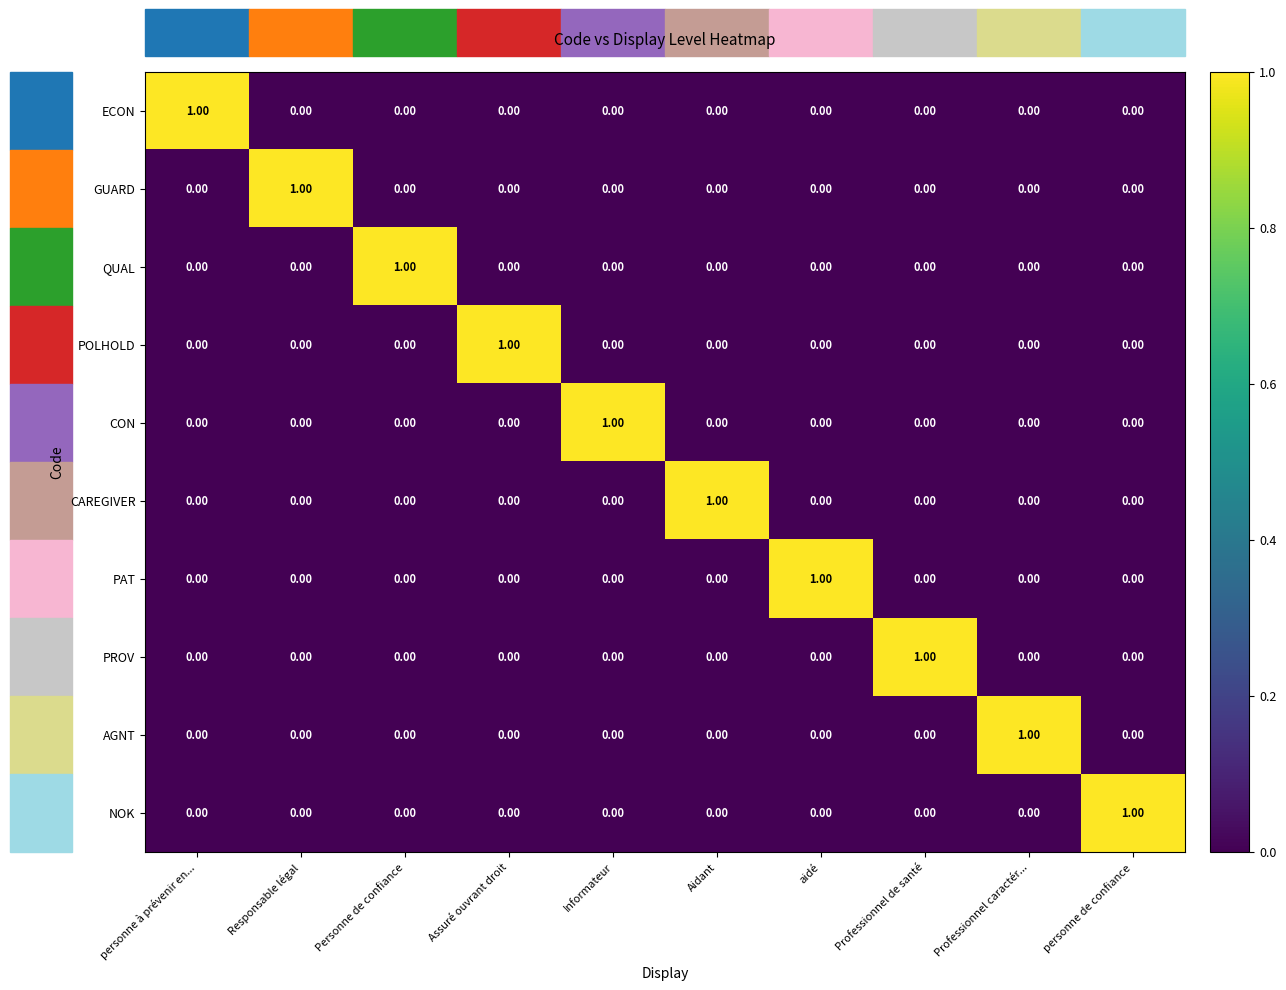

Which category has the highest value in the CON series?

Informateur